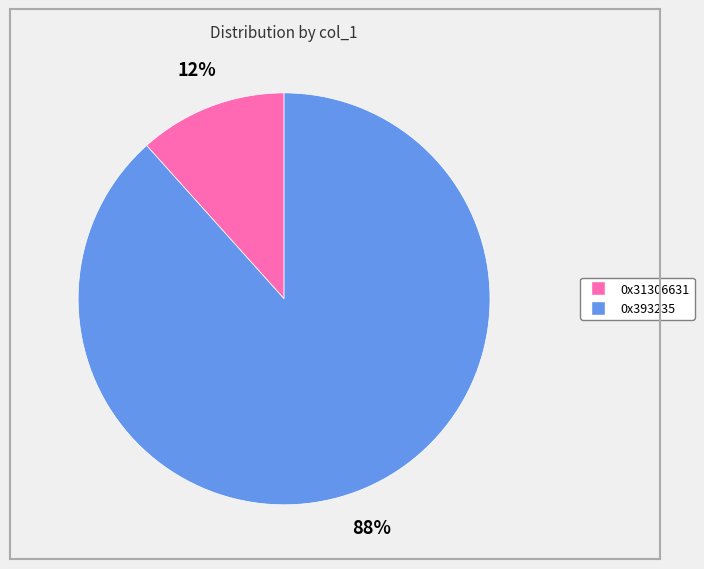

Is 0x31306631 the majority of the pie?

No